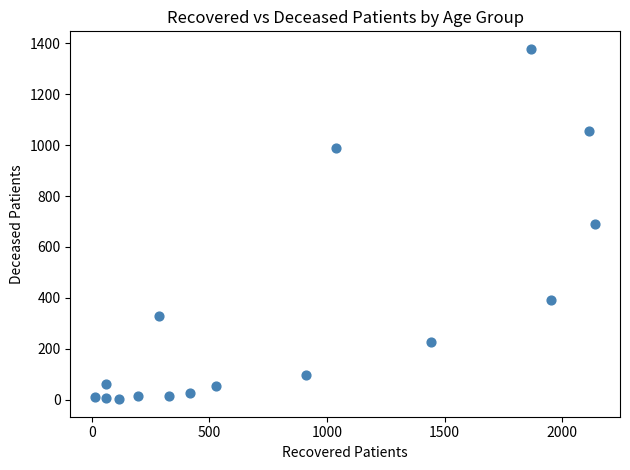

What is the range of Y values (max minus min)?

1376